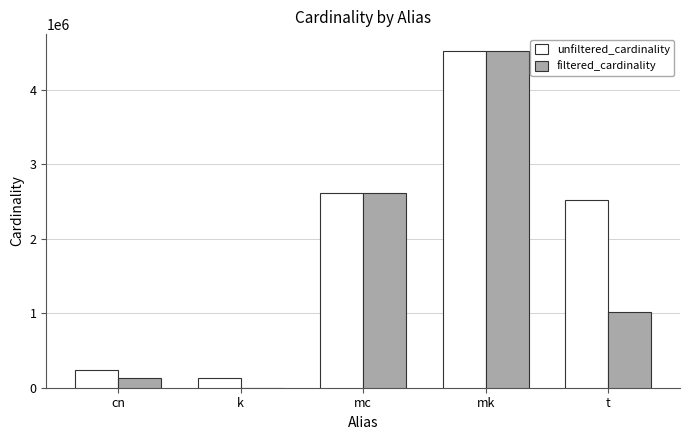

What is the difference between the filtered_cardinality values at t and k?

1012917